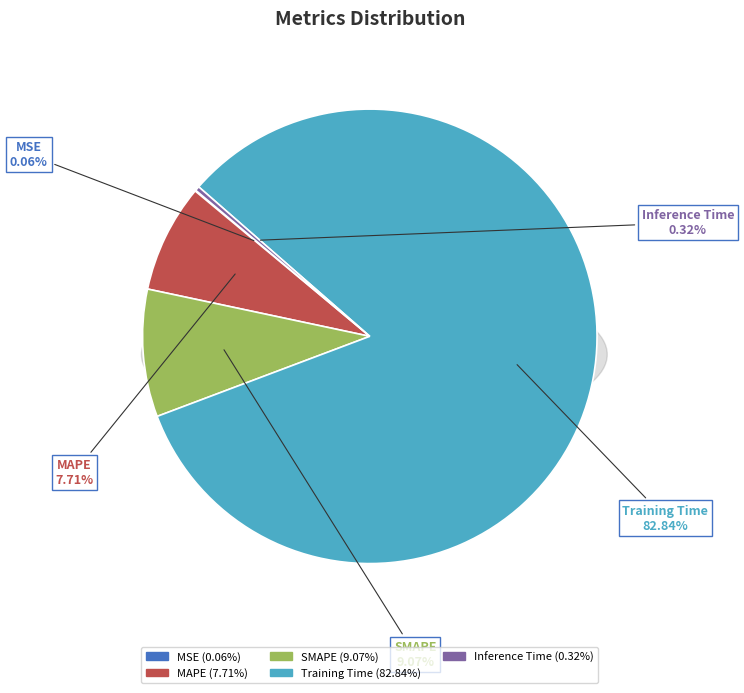

Which category accounts for the majority?

Training Time